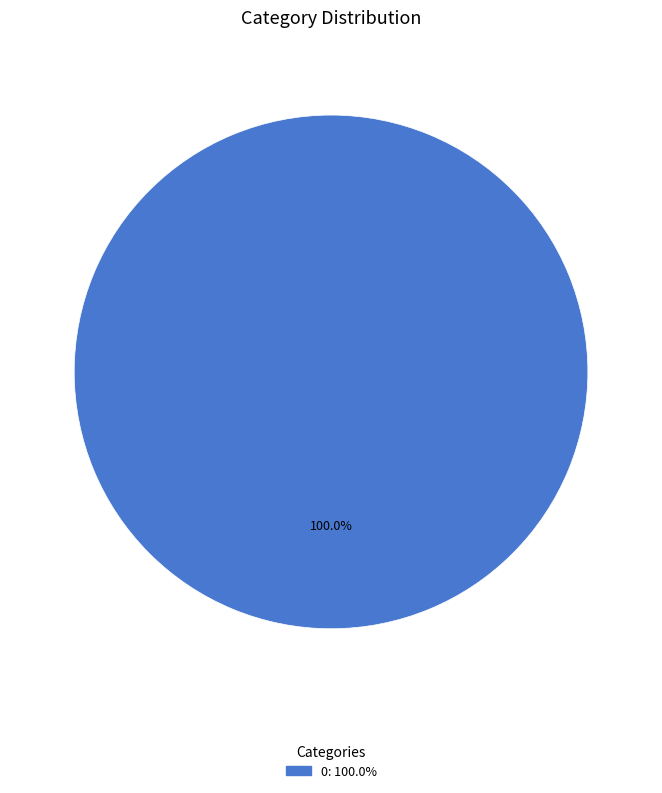

Is there a majority slice in this chart?

Yes